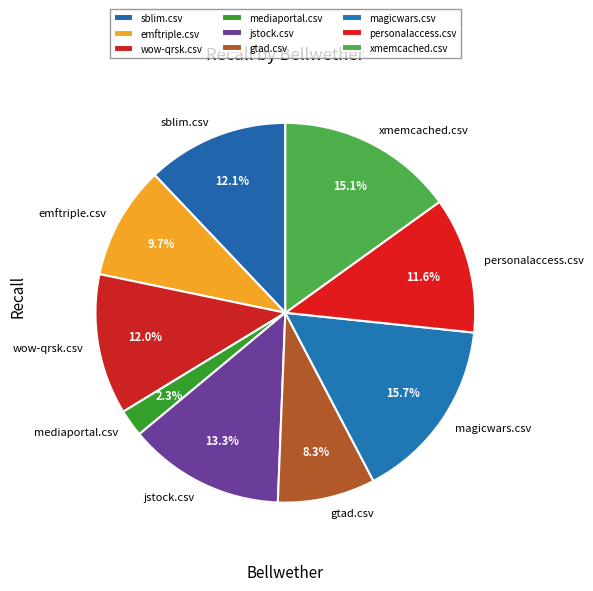

The sblim.csv slice represents 1% of the pie. True or false?

False